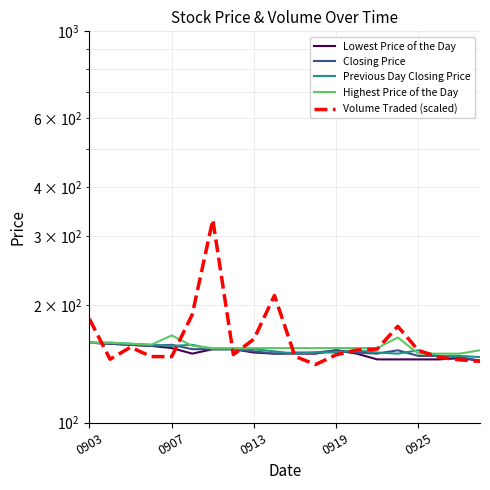

At which category is the sum across all series the highest?

6